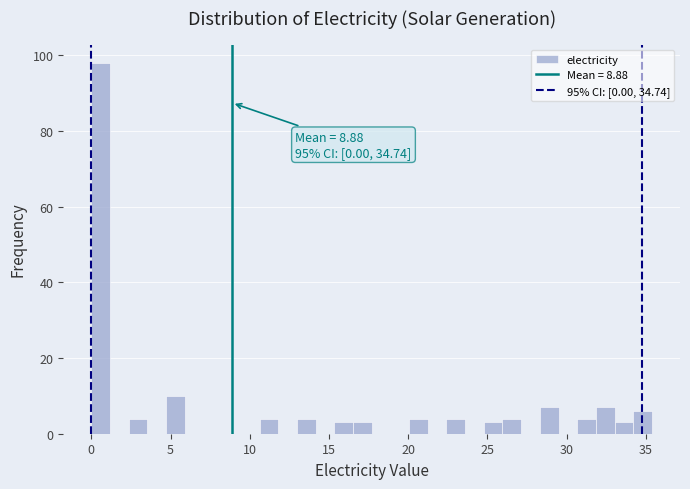

Around what value on the x-axis is the tallest bar? Give the approximate position of its centre, as read against the axis.

0.5